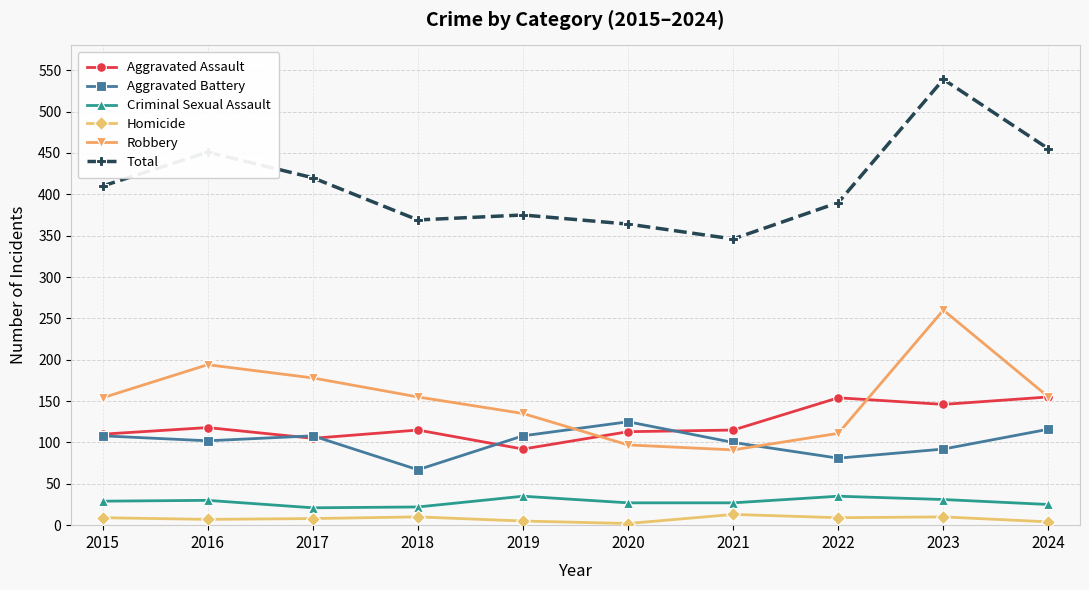

Which series has the widest spread of values?

Total